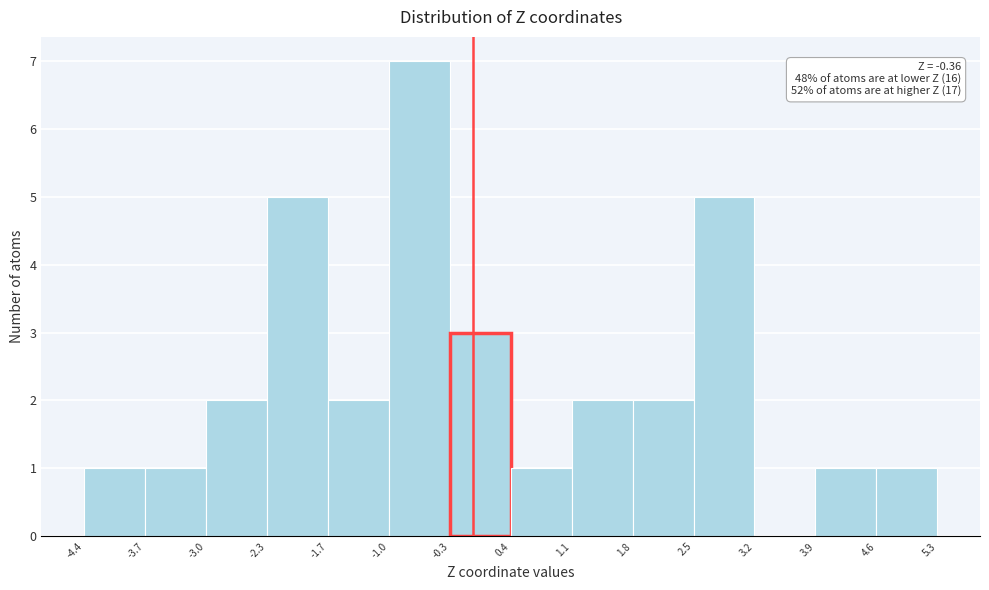

Over which range of the x-axis is the bar tallest?

-1.0 to -0.3